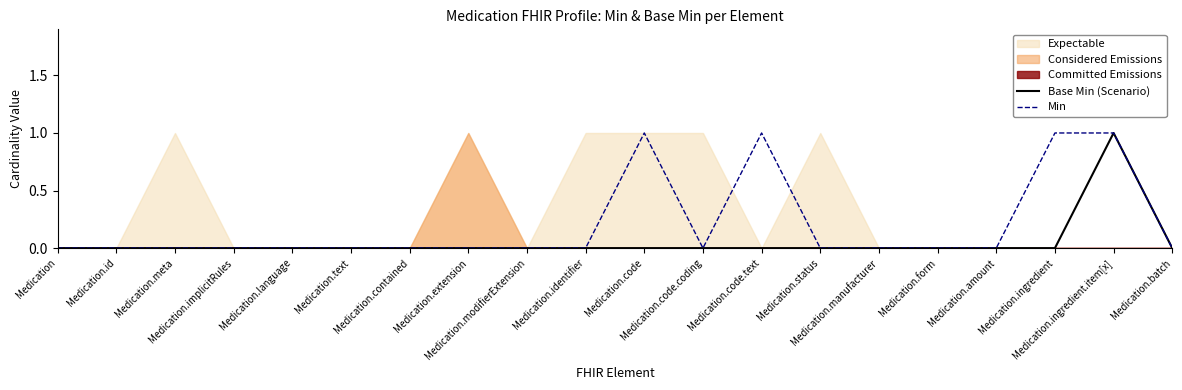

Does the chart have visible grid lines?

No